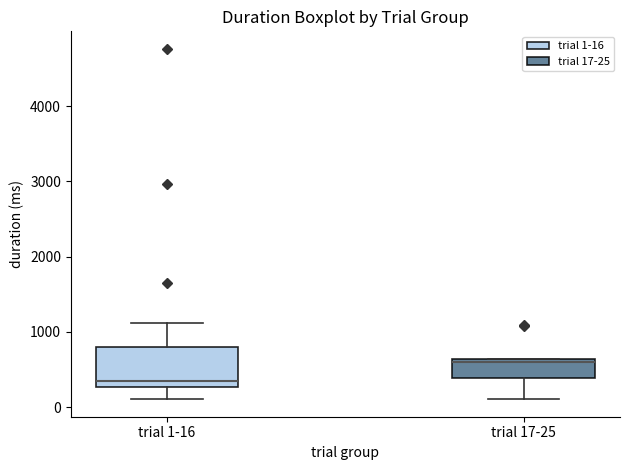

Reading left to right, read every box against the y-axis: the position of its median line, the range the box covers, and the ends of its whiskers. The values are not printed on the chart, so give them approximately, as read against the axis.

trial 1-16: median 300 (just above the box's lower edge), box 300 to 800, whiskers 100 to 1100
trial 17-25: median 600 (just below the box's upper edge), box 400 to 600, whiskers 100 to 600